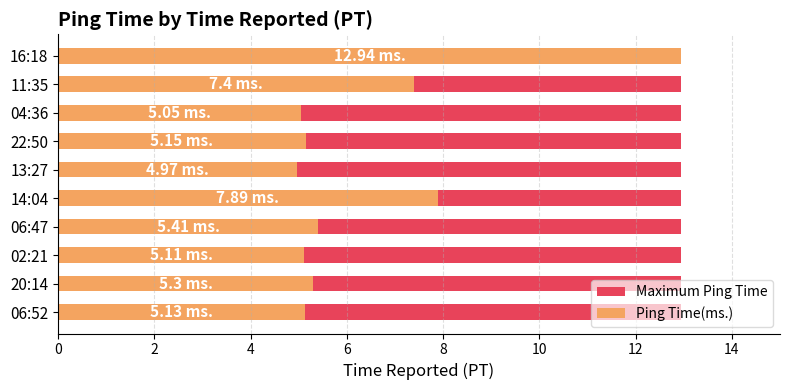

How many groups of bars are there?

10